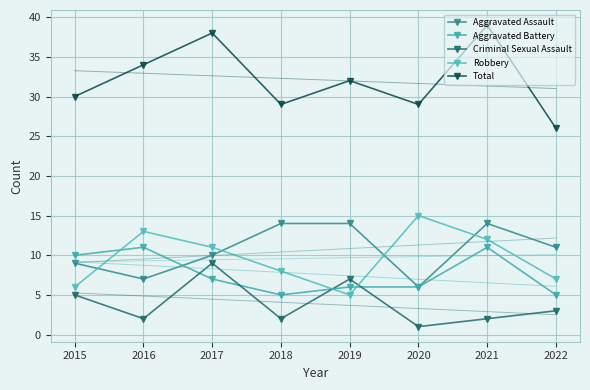

What is the lowest value of the Robbery series?

5